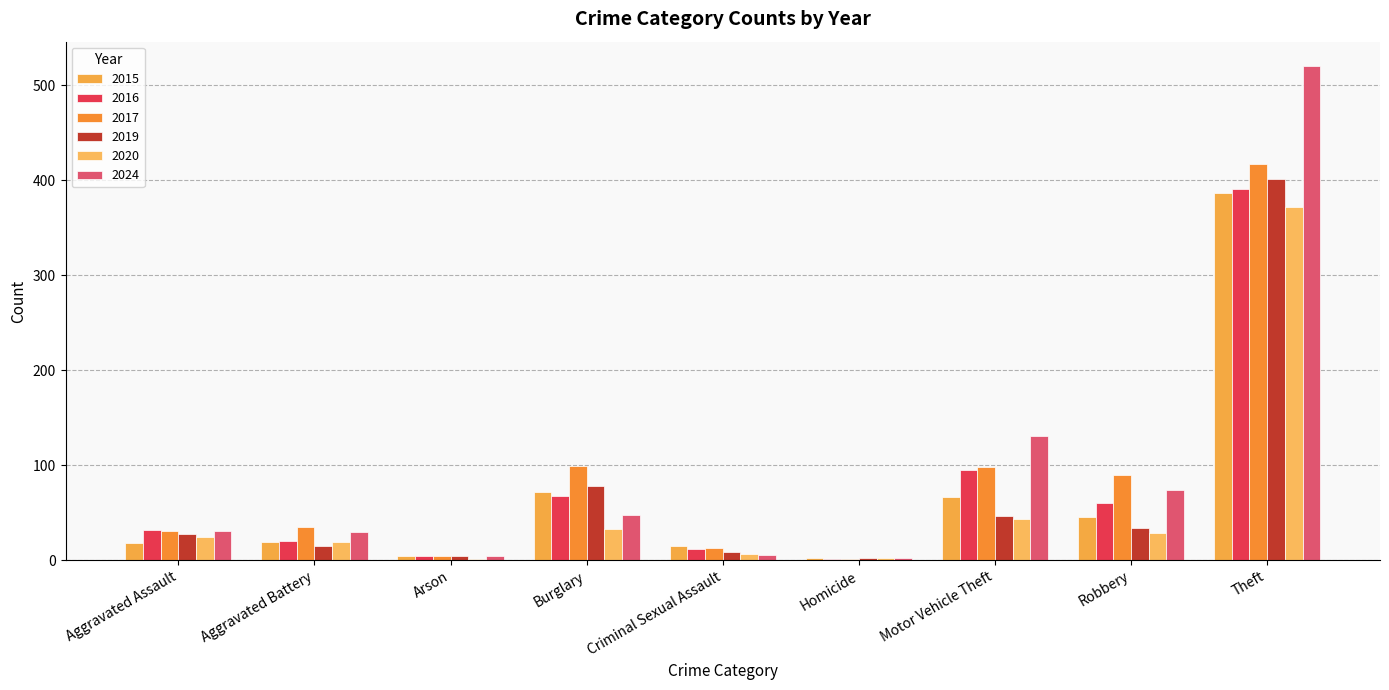

Are the bars grouped side by side (vs. stacked)?

Yes